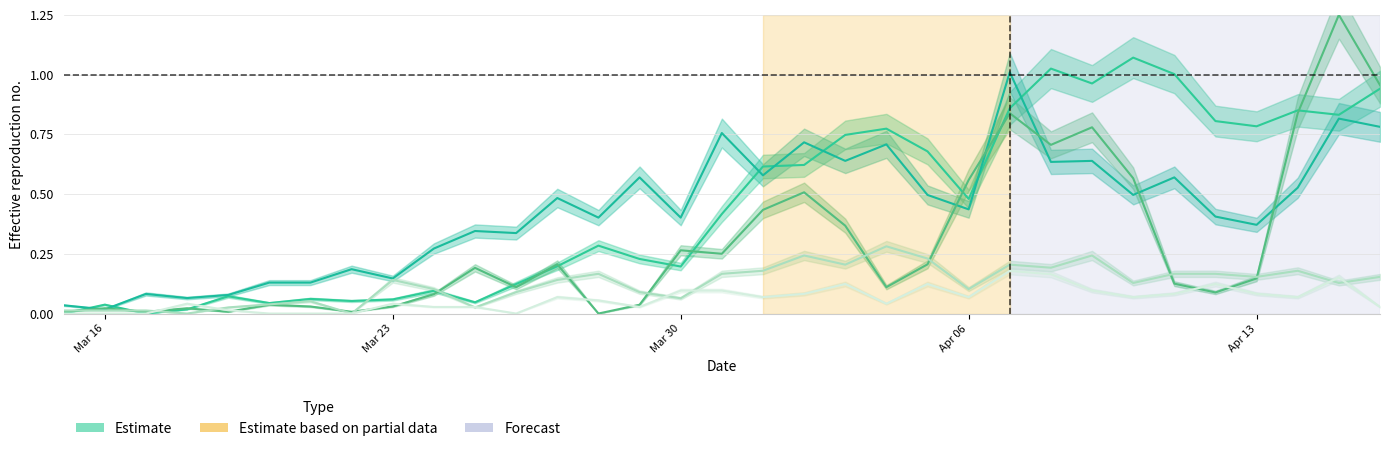

At which category is the sum across all series the highest?

2020-04-15